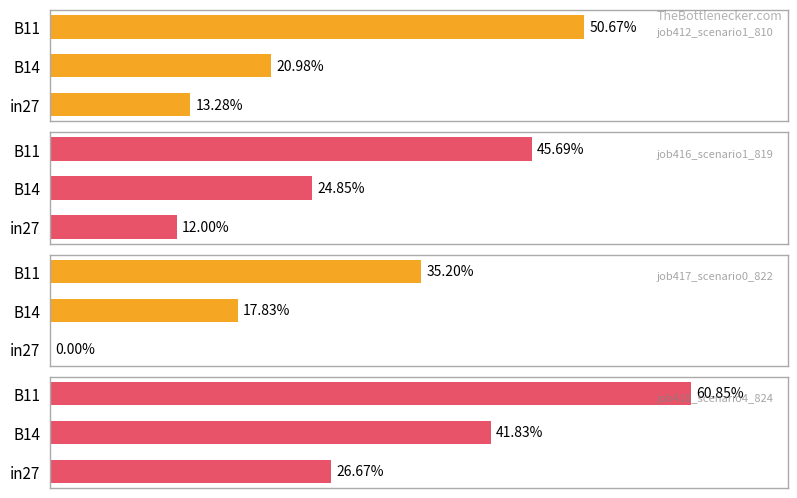

The value of job412_scenario1_810 at B14 is 0.2. True or false?

True